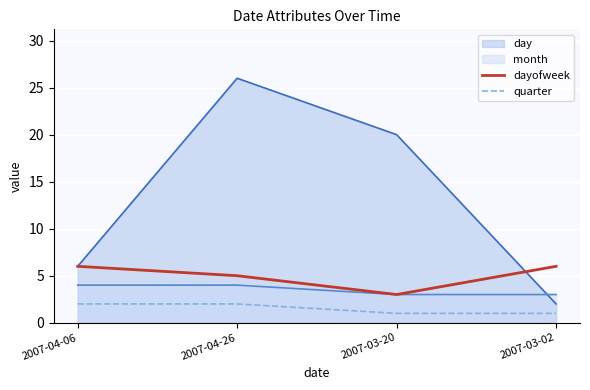

What is the approximate value of quarter at 2007-04-06?

2